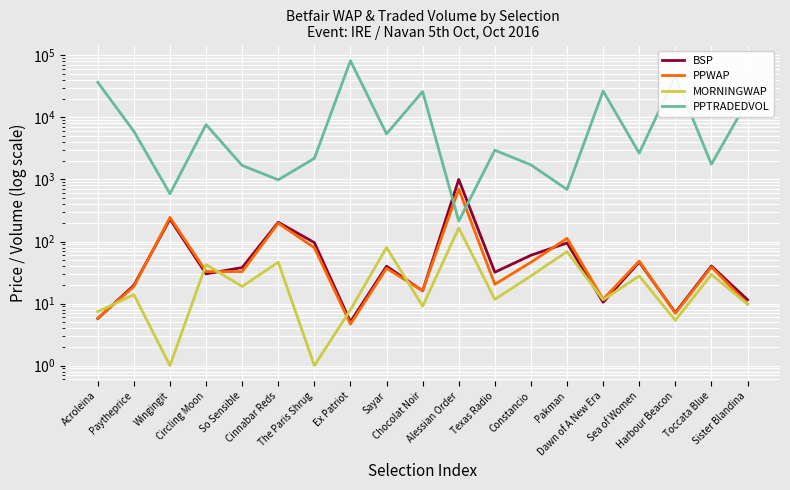

At which category does the chart reach its minimum across all series?

Wingingit